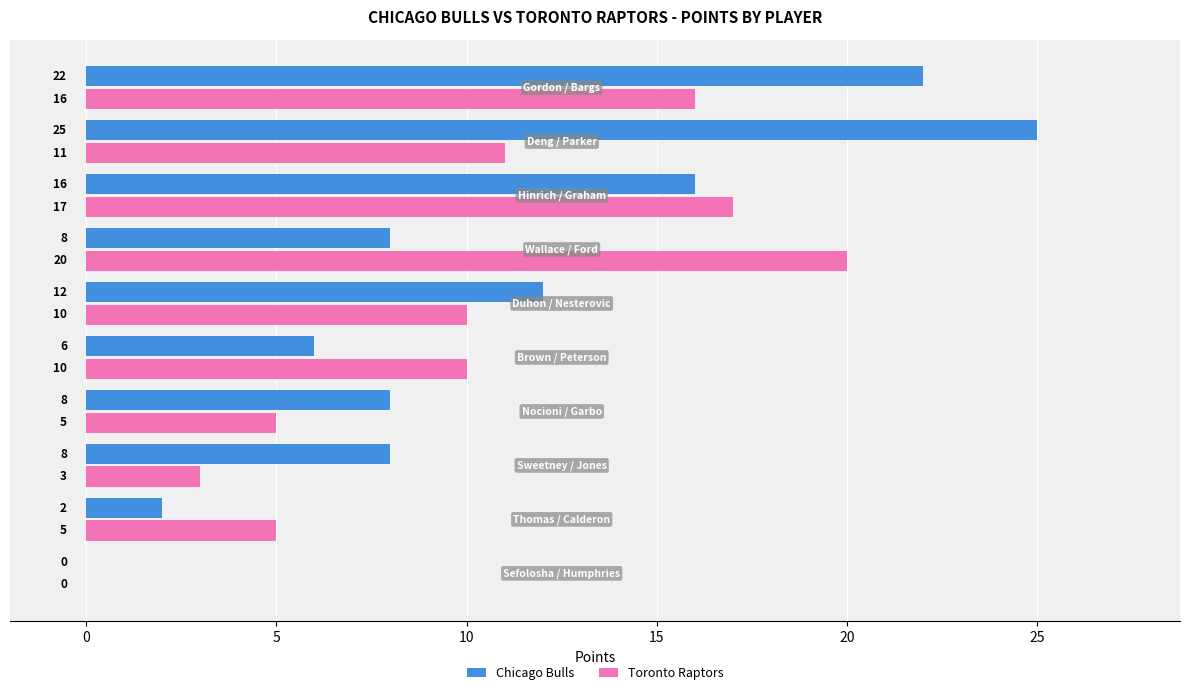

What is the highest value of the Chicago Bulls series?

25